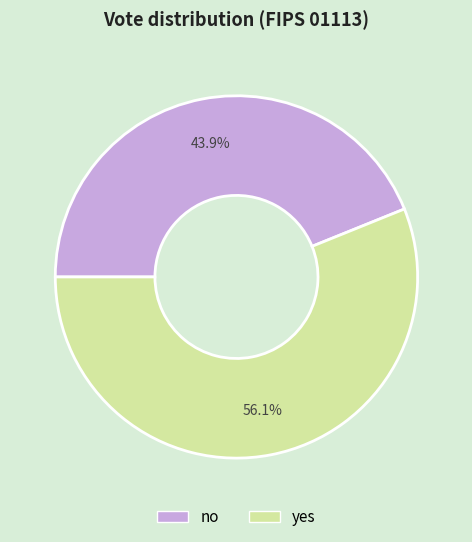

How many slices are in this pie chart?

2